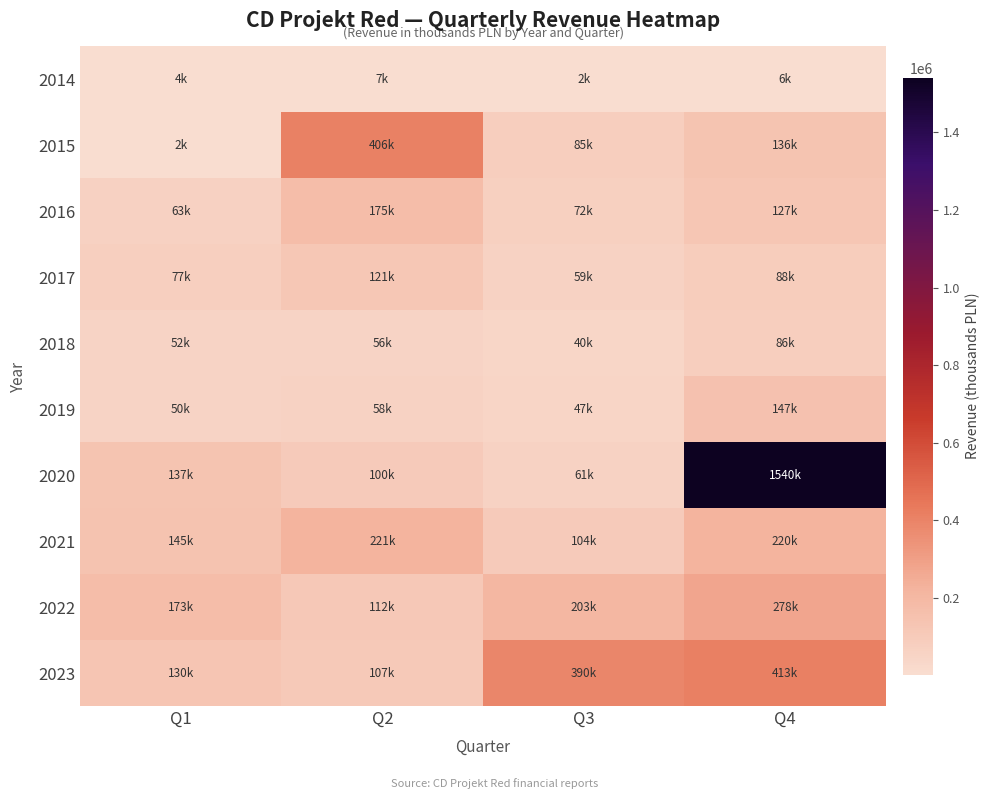

Which series has the widest spread of values?

2020